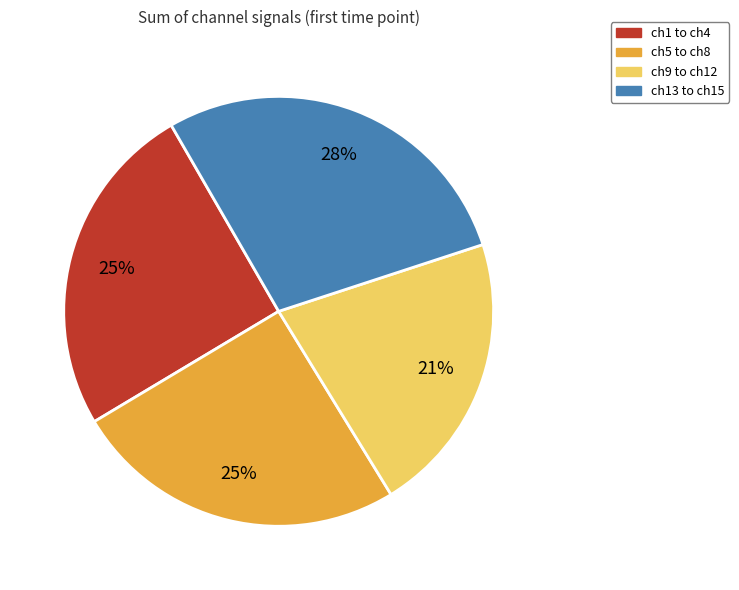

To the nearest percent, what portion does ch13 to ch15 represent?

28%